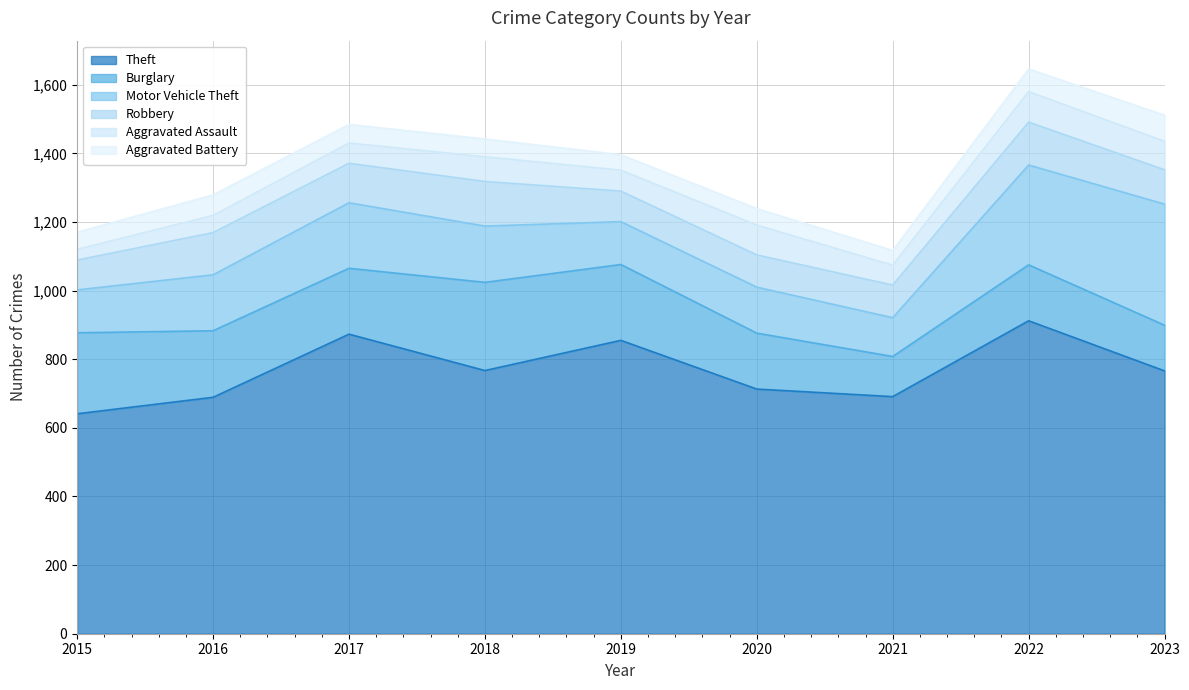

Which series has the largest total across all categories?

Theft